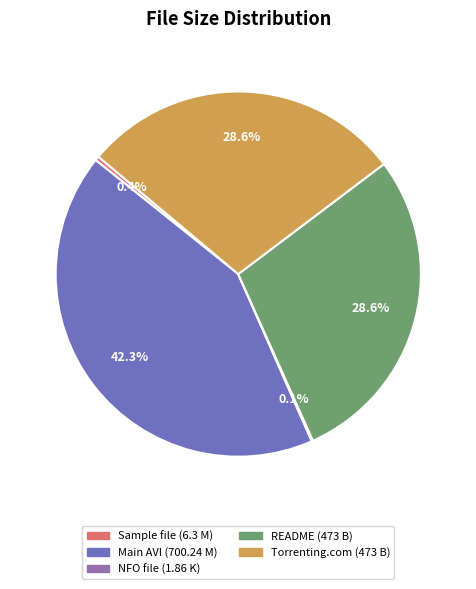

What portion of the pie excludes Main AVI (700.24 M)?

57.7%